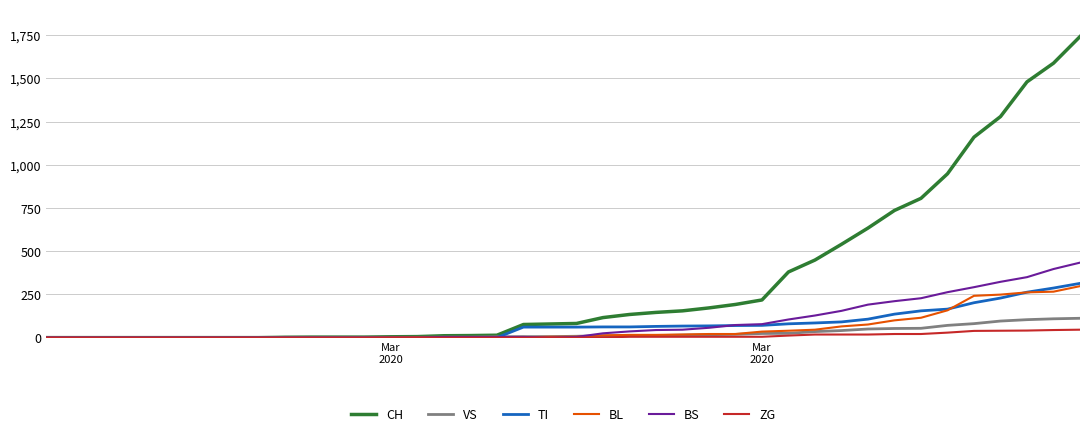

What is the maximum value for VS?

112